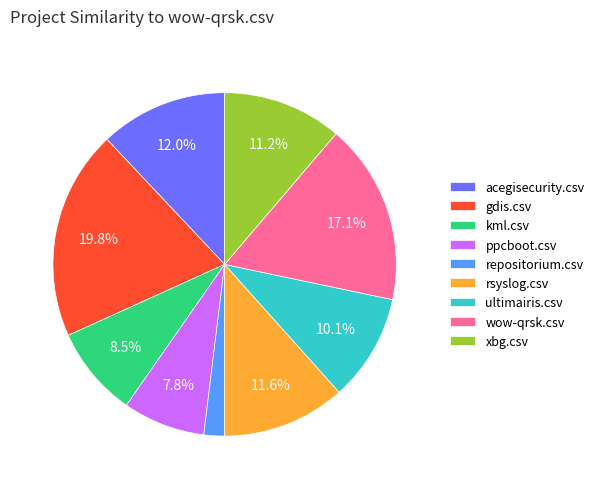

Between rsyslog.csv and ppcboot.csv, which is larger?

rsyslog.csv